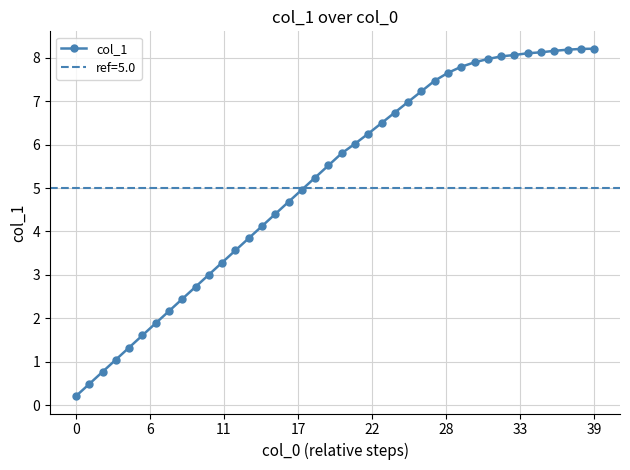

Is it true that the value at 15 is 4.4?

True